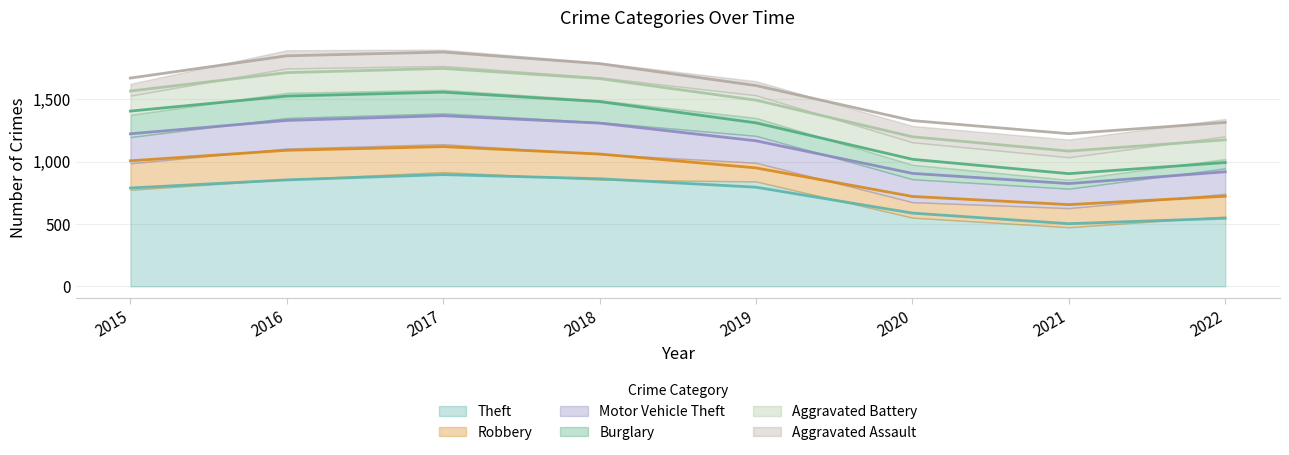

Reading right to left, list all the values displayed in this chart.

Theft: 560	474	551	841	856	916	858	774
Robbery: 182	153	124	150	204	224	247	212
Motor Vehicle Theft: 204	156	184	216	256	247	245	211
Burglary: 75	71	116	143	176	189	201	178
Aggravated Battery: 182	181	180	182	183	191	196	154
Aggravated Assault: 139	142	131	113	119	131	146	95